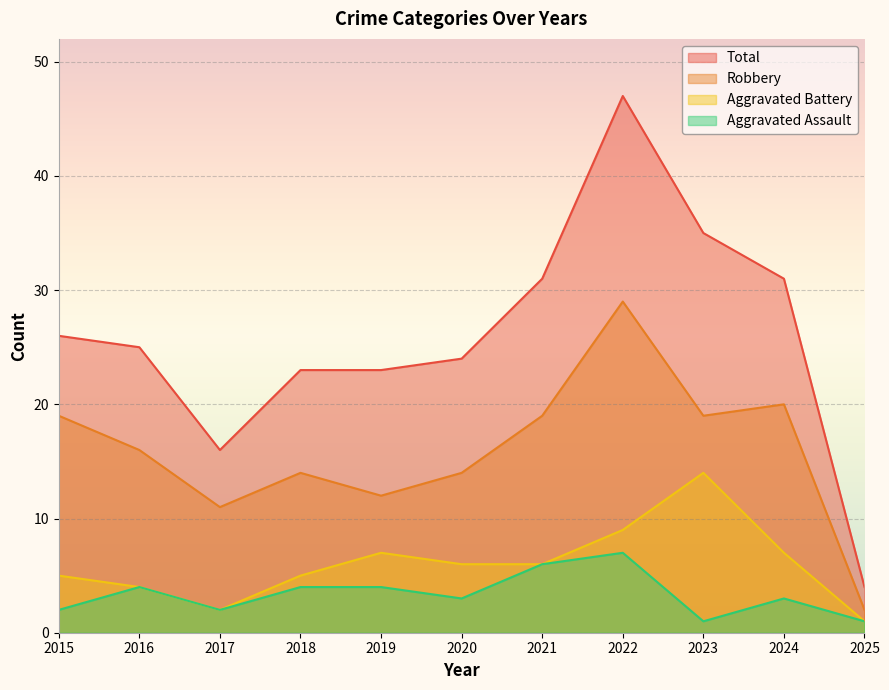

True or false: Robbery has a value of 1 at 2025.

False